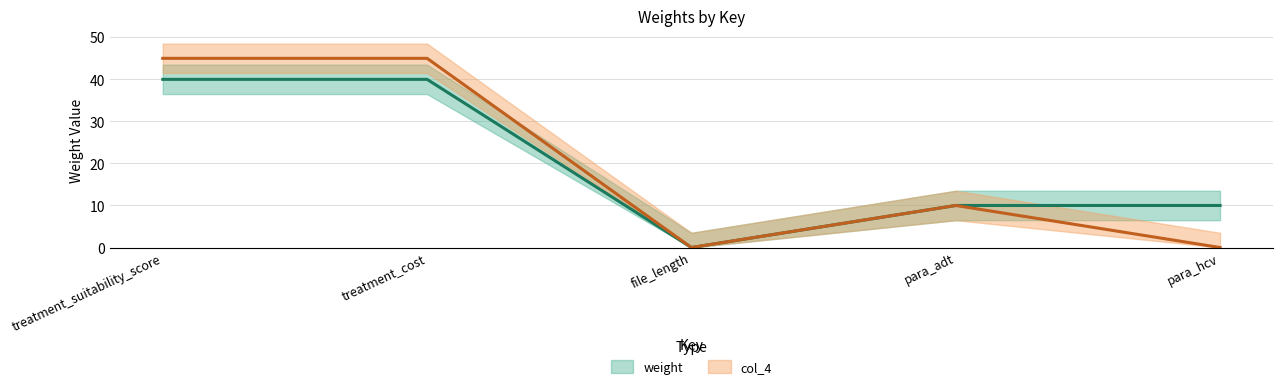

Which category has the highest value in the weight series?

treatment_suitability_score